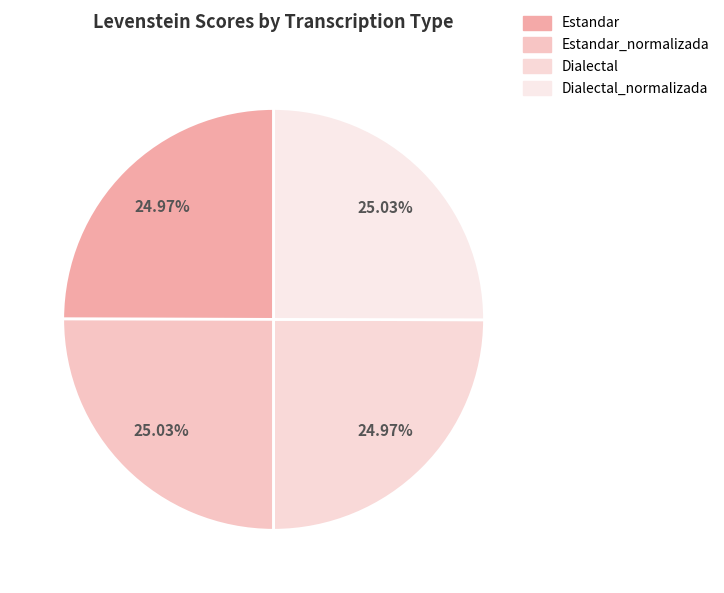

Does Dialectal represent more than half of the total?

No